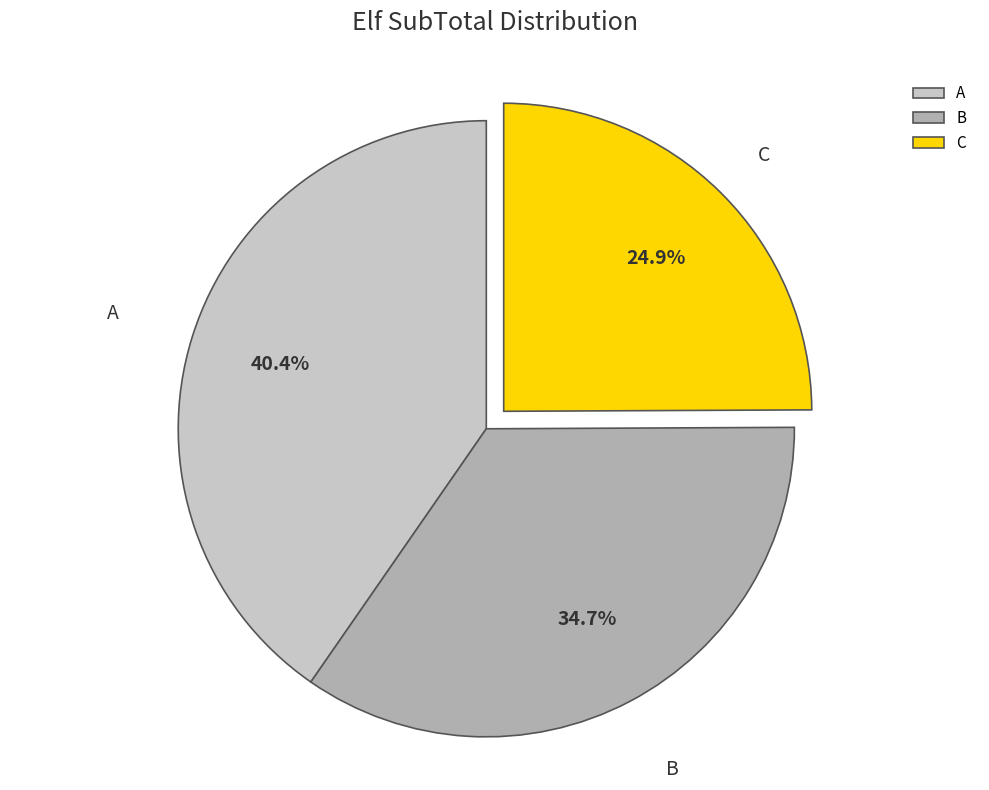

To the nearest percent, what is the average slice percentage?

33%